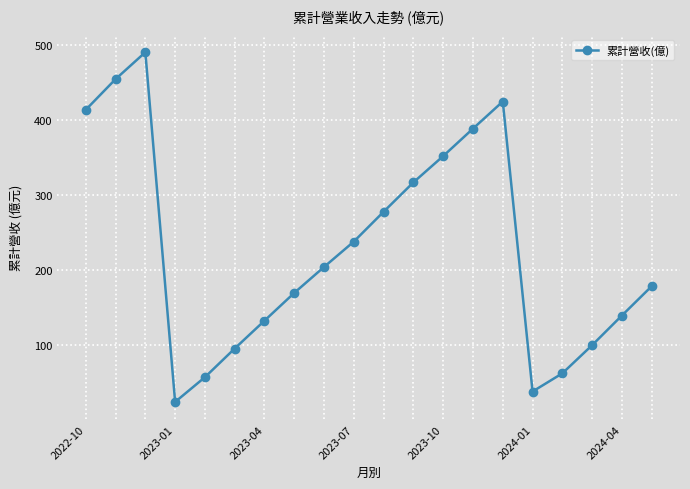

True or false: the data has more than 0 interior local peaks.

True